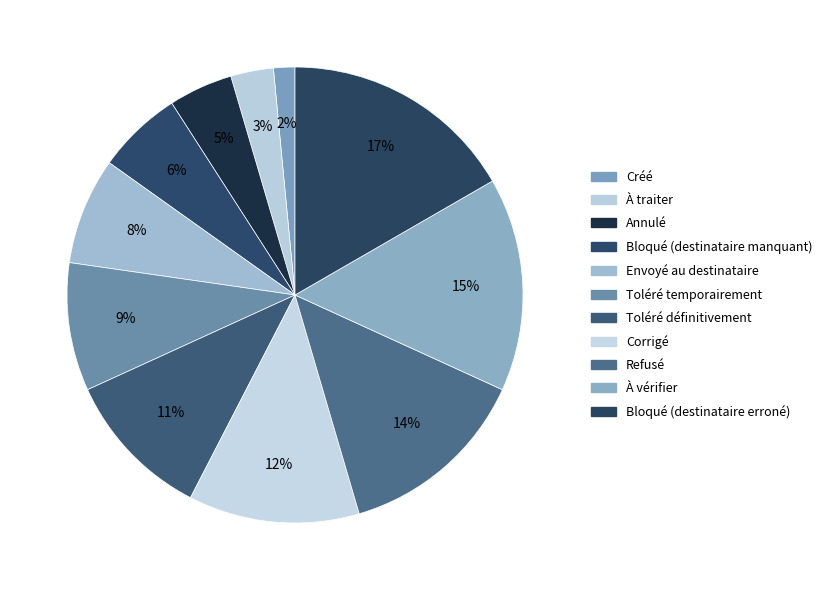

Approximately how many times larger is the value at Toléré définitivement compared to Envoyé au destinataire?

1.4